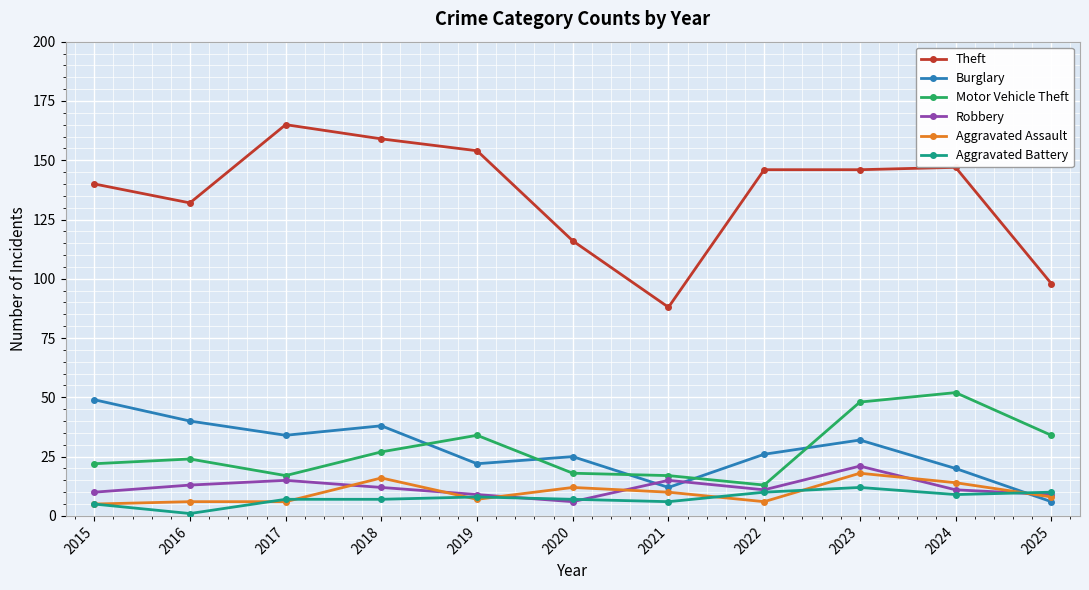

At 2024, list the series in order from smallest to largest.

Aggravated Battery, Robbery, Aggravated Assault, Burglary, Motor Vehicle Theft, Theft